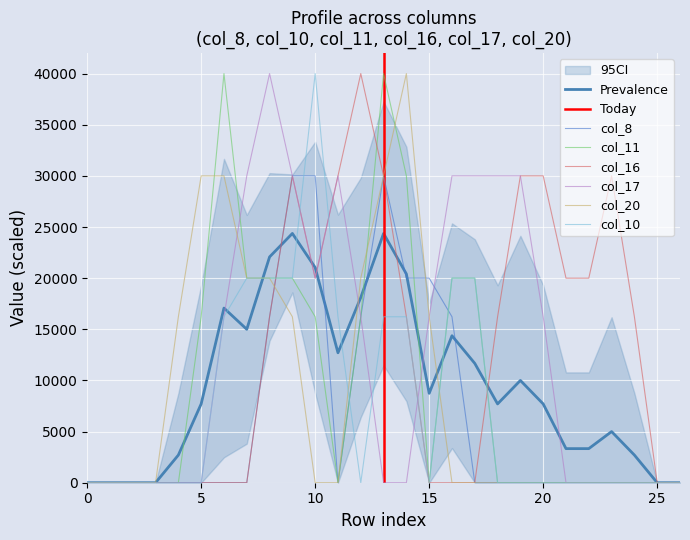

What is the total value across all series at 15?

52451.1